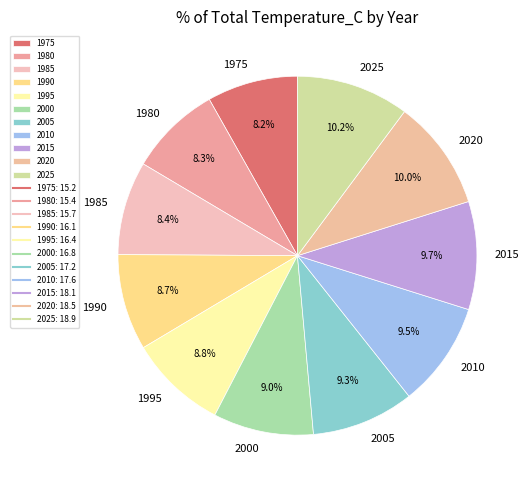

Count the number of slices in the pie.

11